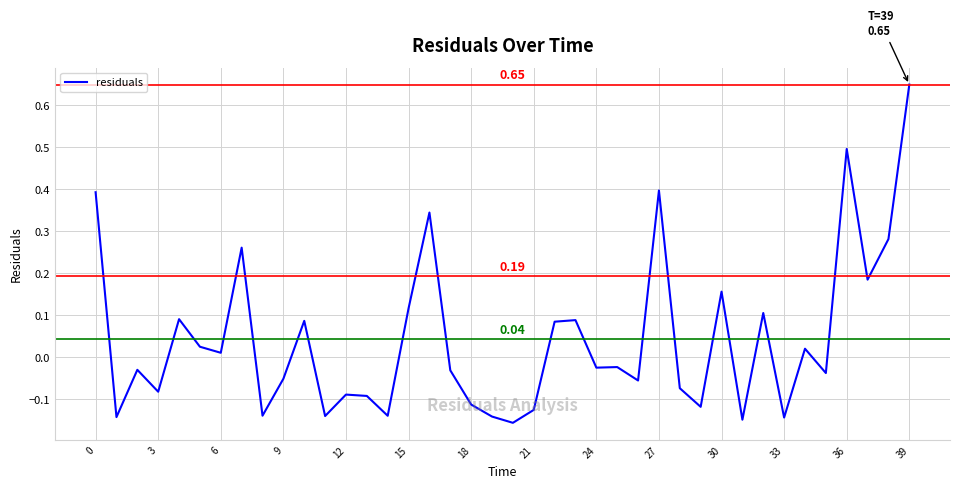

What is the difference between the maximum and minimum values?

0.8